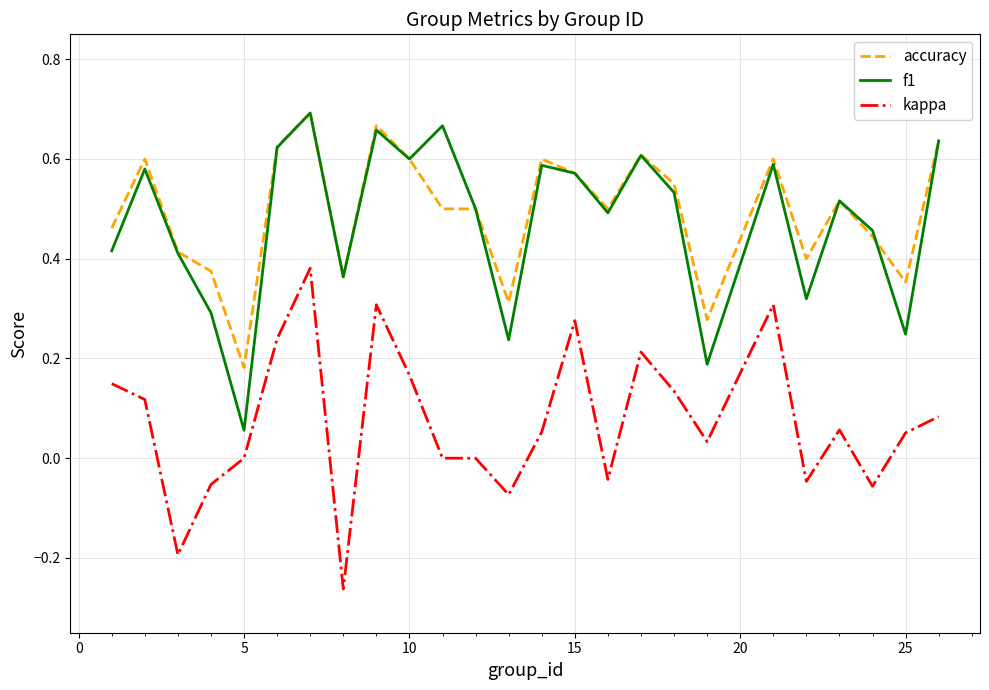

True or false: accuracy and kappa cross at least once.

False